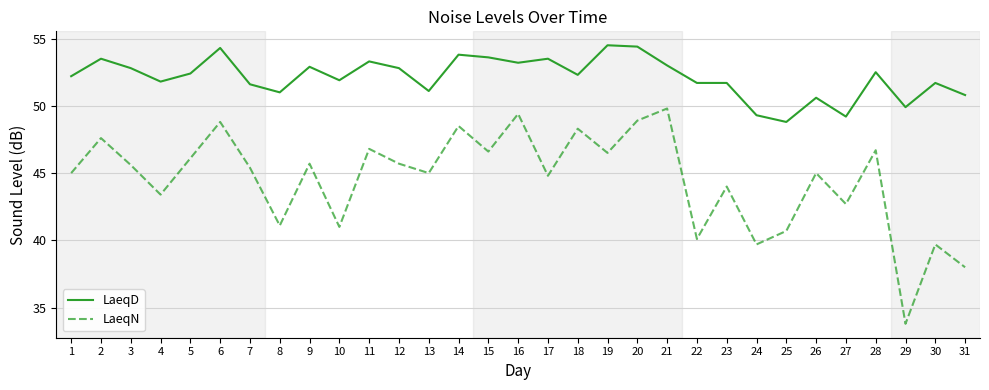

Where is the first local maximum for LaeqD?

2